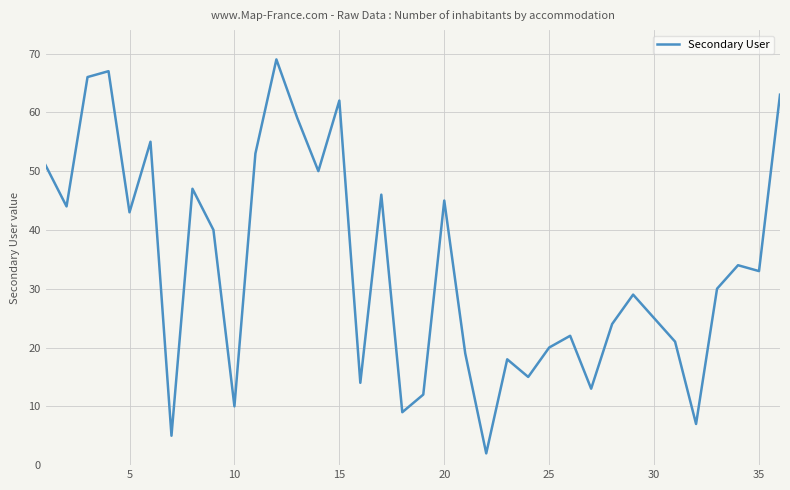

What is the difference between the maximum and minimum values?

67